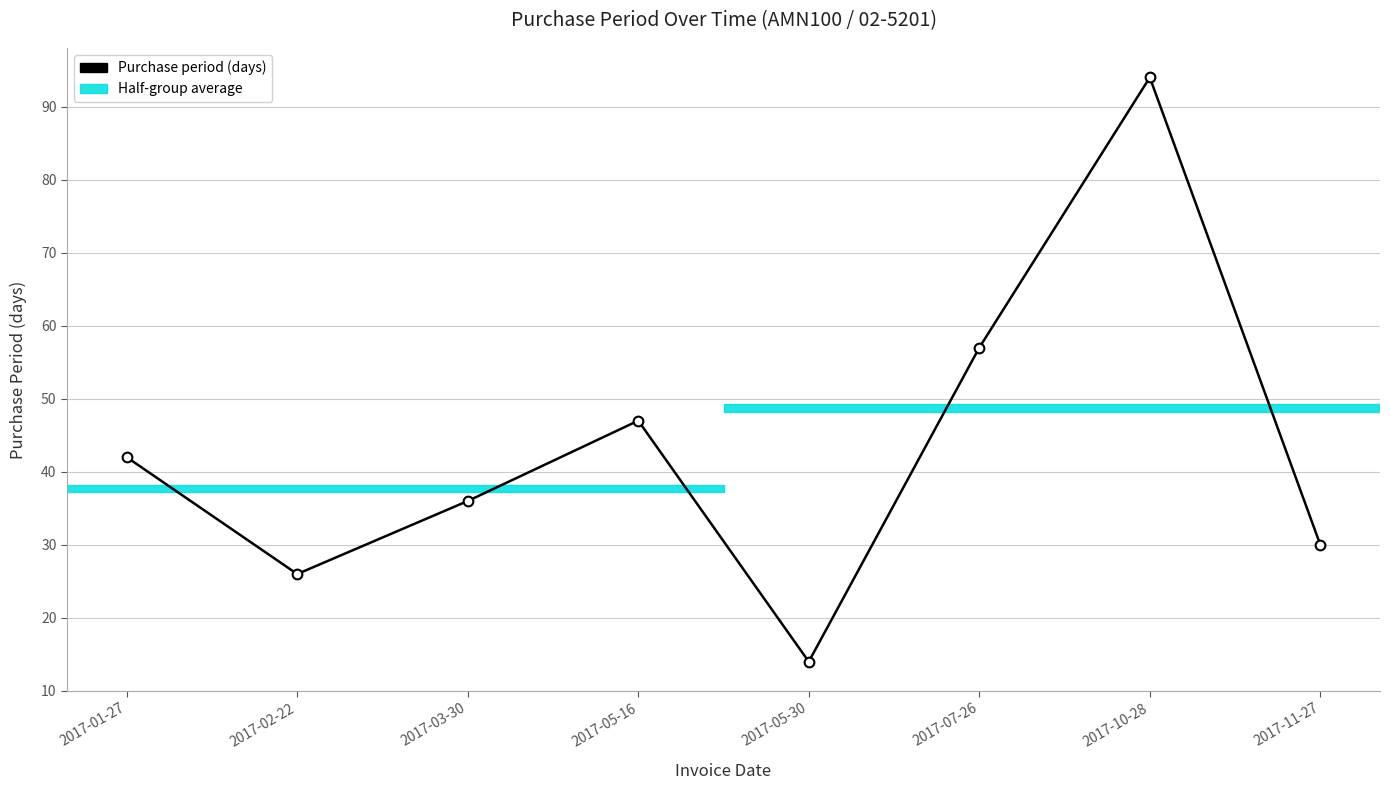

Reading right to left, list all the values displayed in this chart.

2017-11-27=30	2017-10-28=94	2017-07-26=57	2017-05-30=14	2017-05-16=47	2017-03-30=36	2017-02-22=26	2017-01-27=42